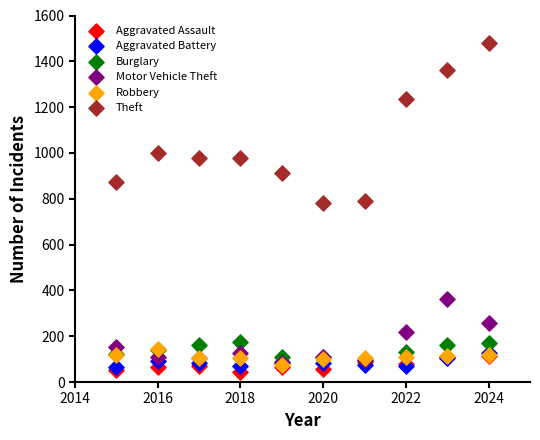

Which series reaches the minimum Y coordinate?

Aggravated Assault